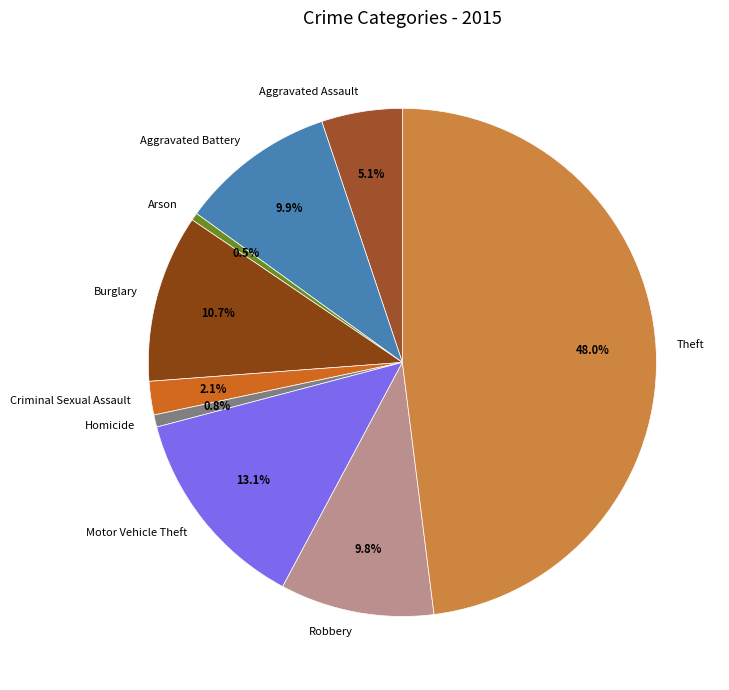

Does Arson account for over 50% of the chart?

No